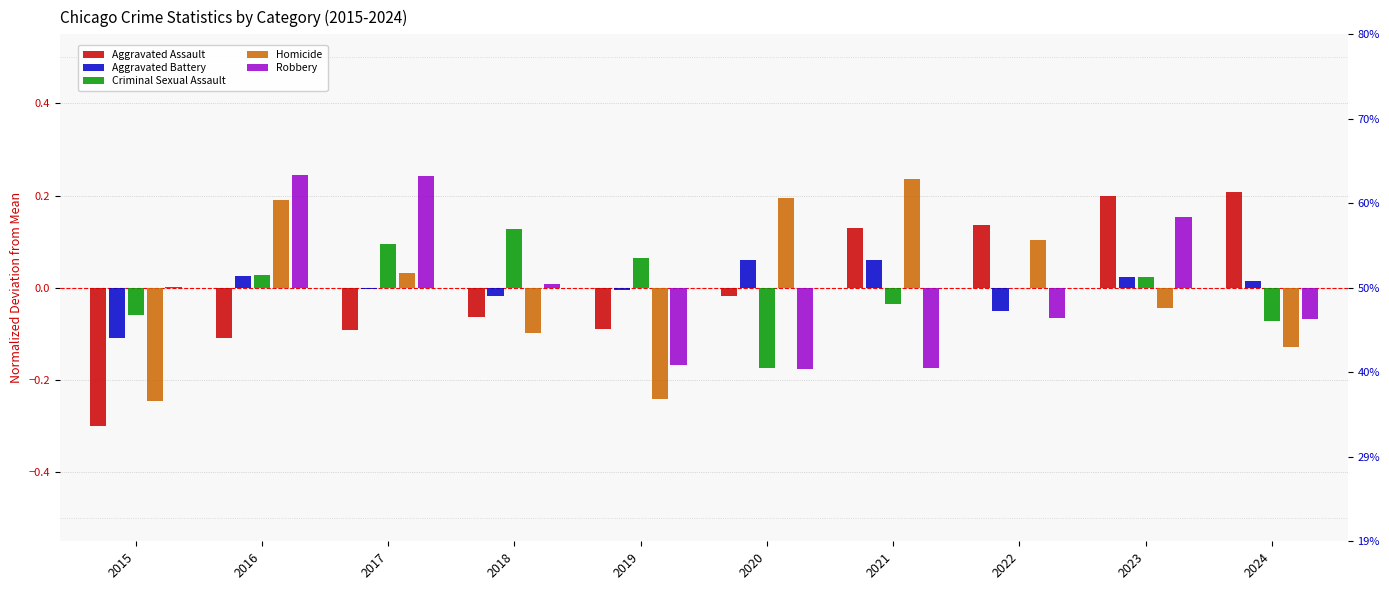

Which category has the lowest value in the Homicide series?

2015